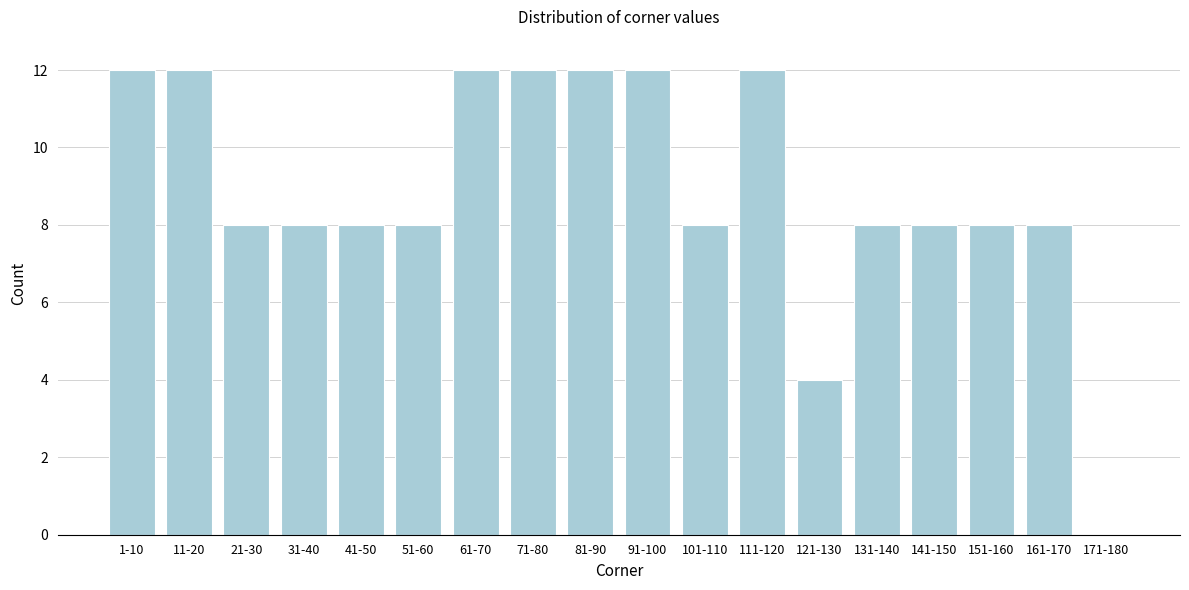

Reading right to left, transcribe all the data shown in this chart.

171-180=0	161-170=8	151-160=8	141-150=8	131-140=8	121-130=4	111-120=12	101-110=8	91-100=12	81-90=12	71-80=12	61-70=12	51-60=8	41-50=8	31-40=8	21-30=8	11-20=12	1-10=12